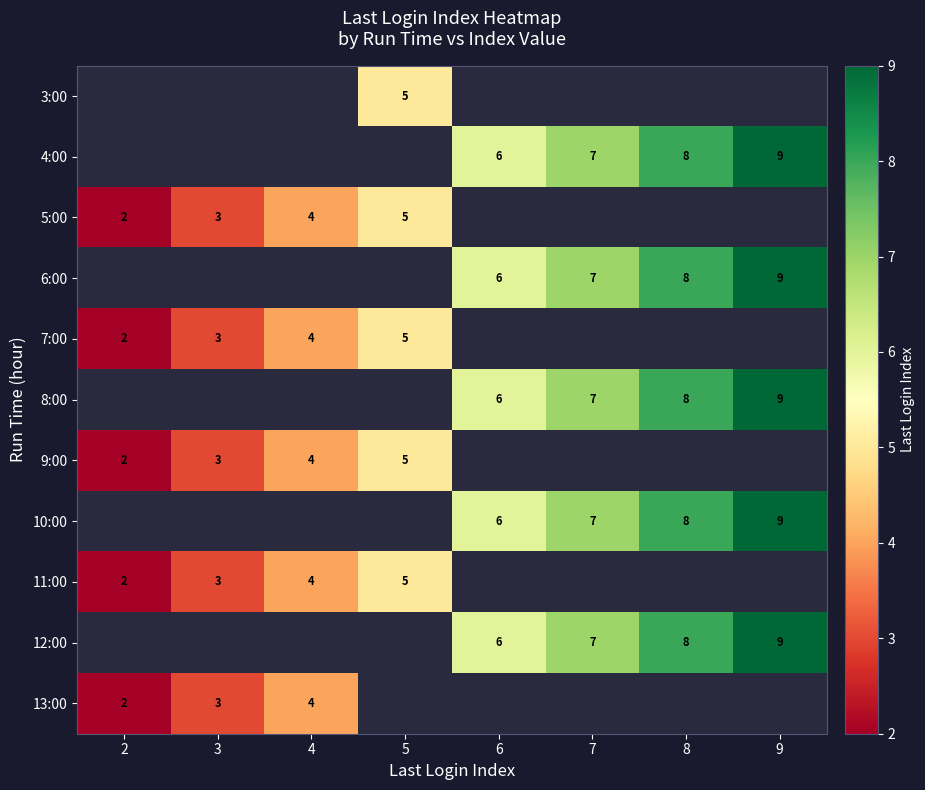

Is the value of 7:00 at 3 greater than the value of 12:00 at 6?

No